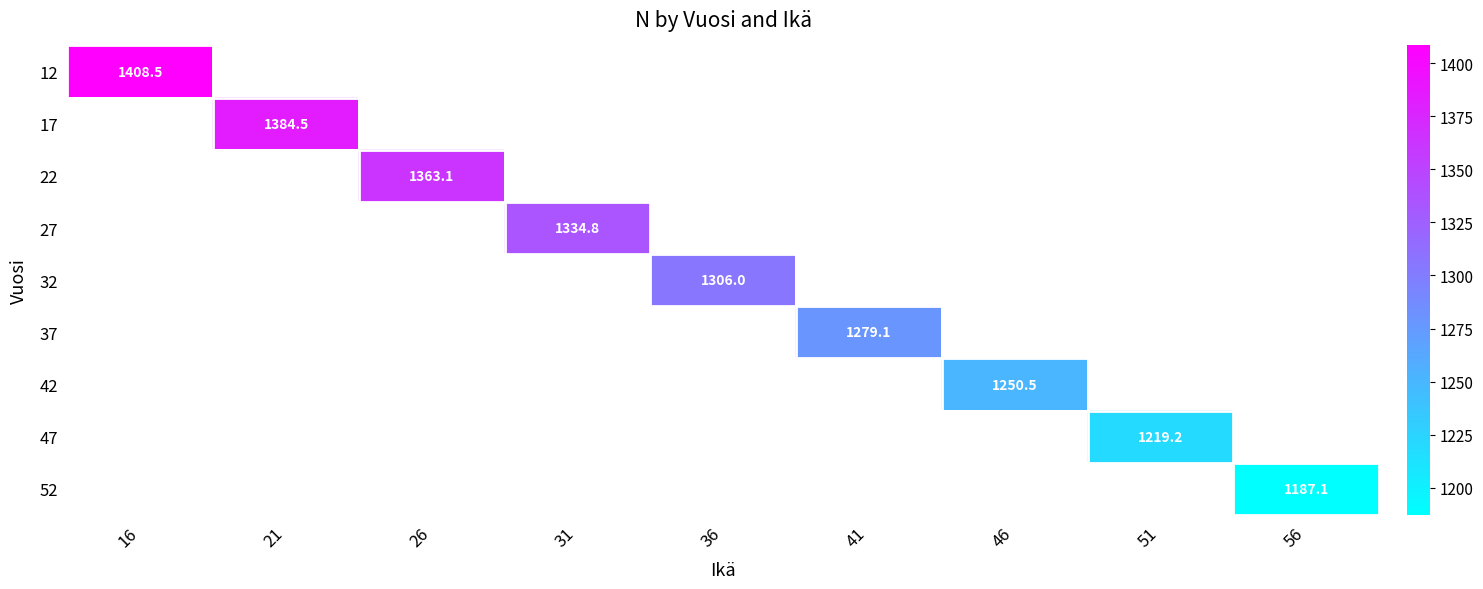

Count the number of data series in this chart.

9